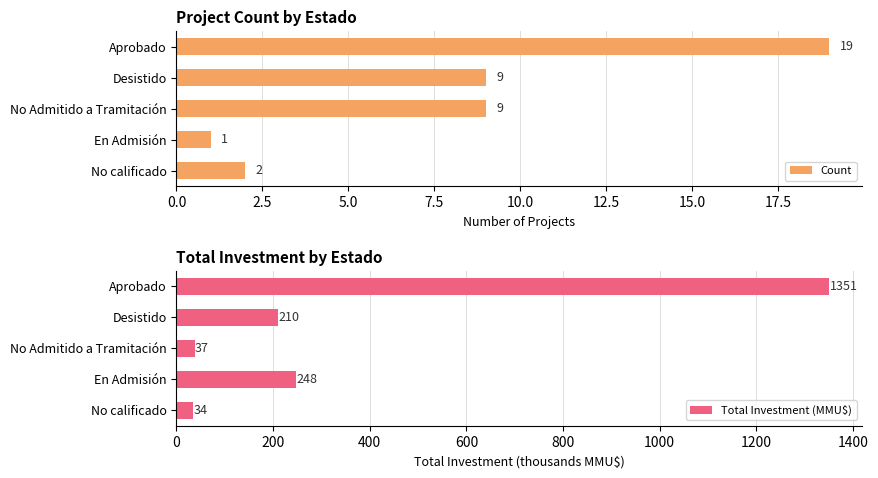

Reading right to left, what are all the values shown in this chart?

Count: 2.0	1.0	9.0	9.0	19.0
Total Investment (MMU$): 33.8	247.9	37.4	210.1	1351.2